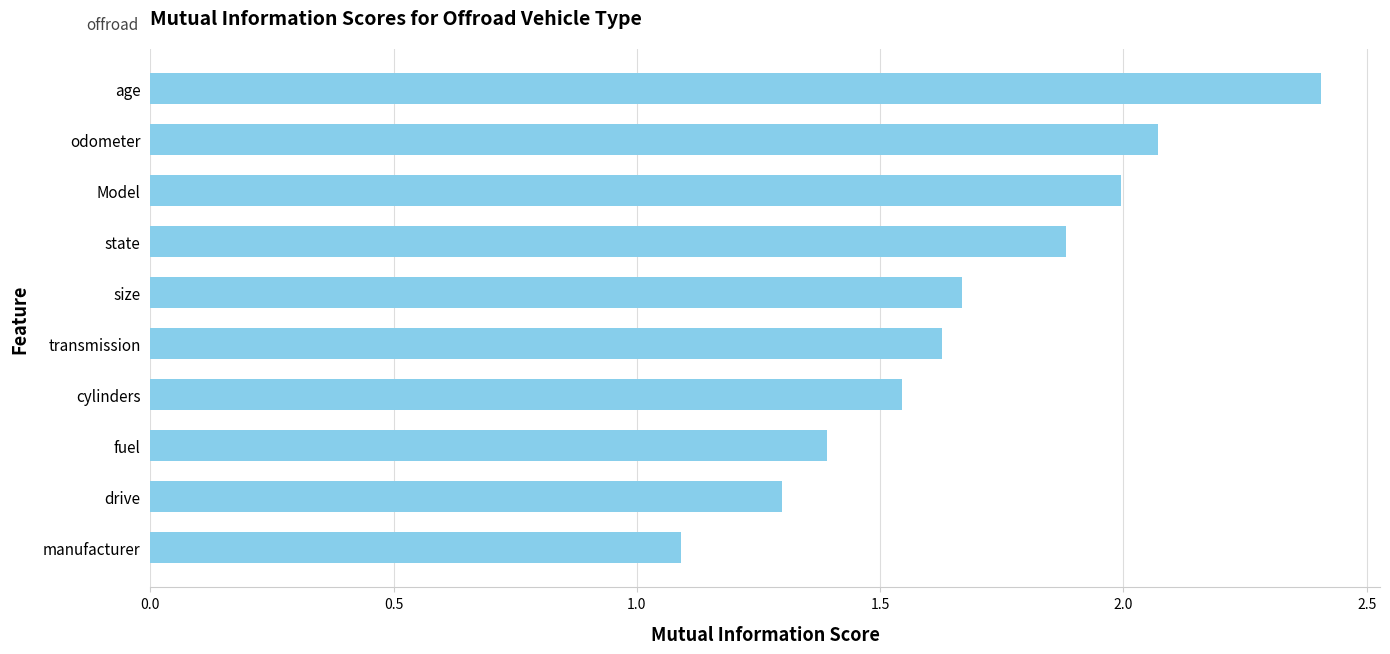

What is the change in value from odometer to manufacturer?

-1.0